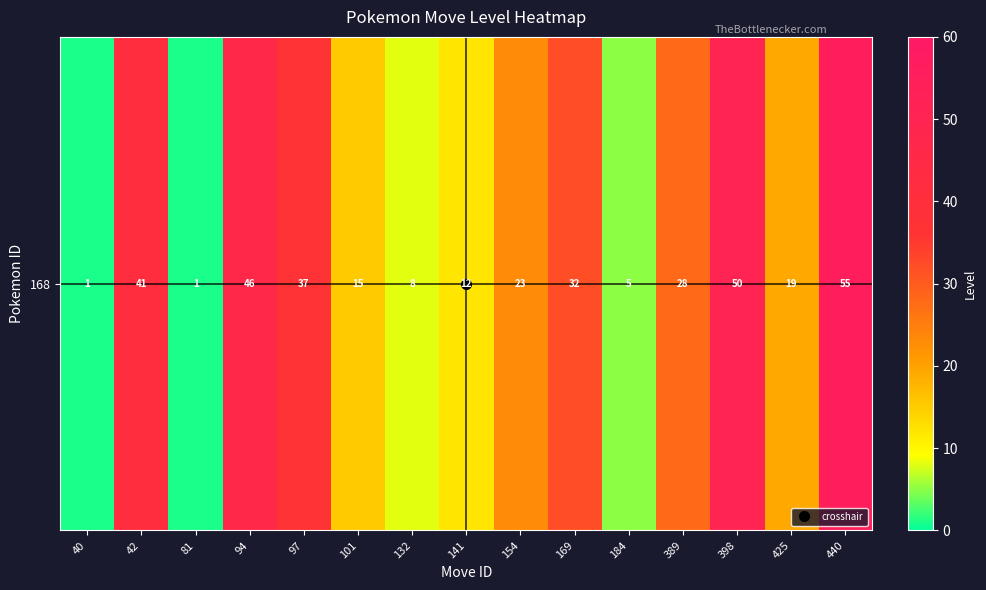

Approximately how many times larger is the value at 154 compared to 132?

2.9